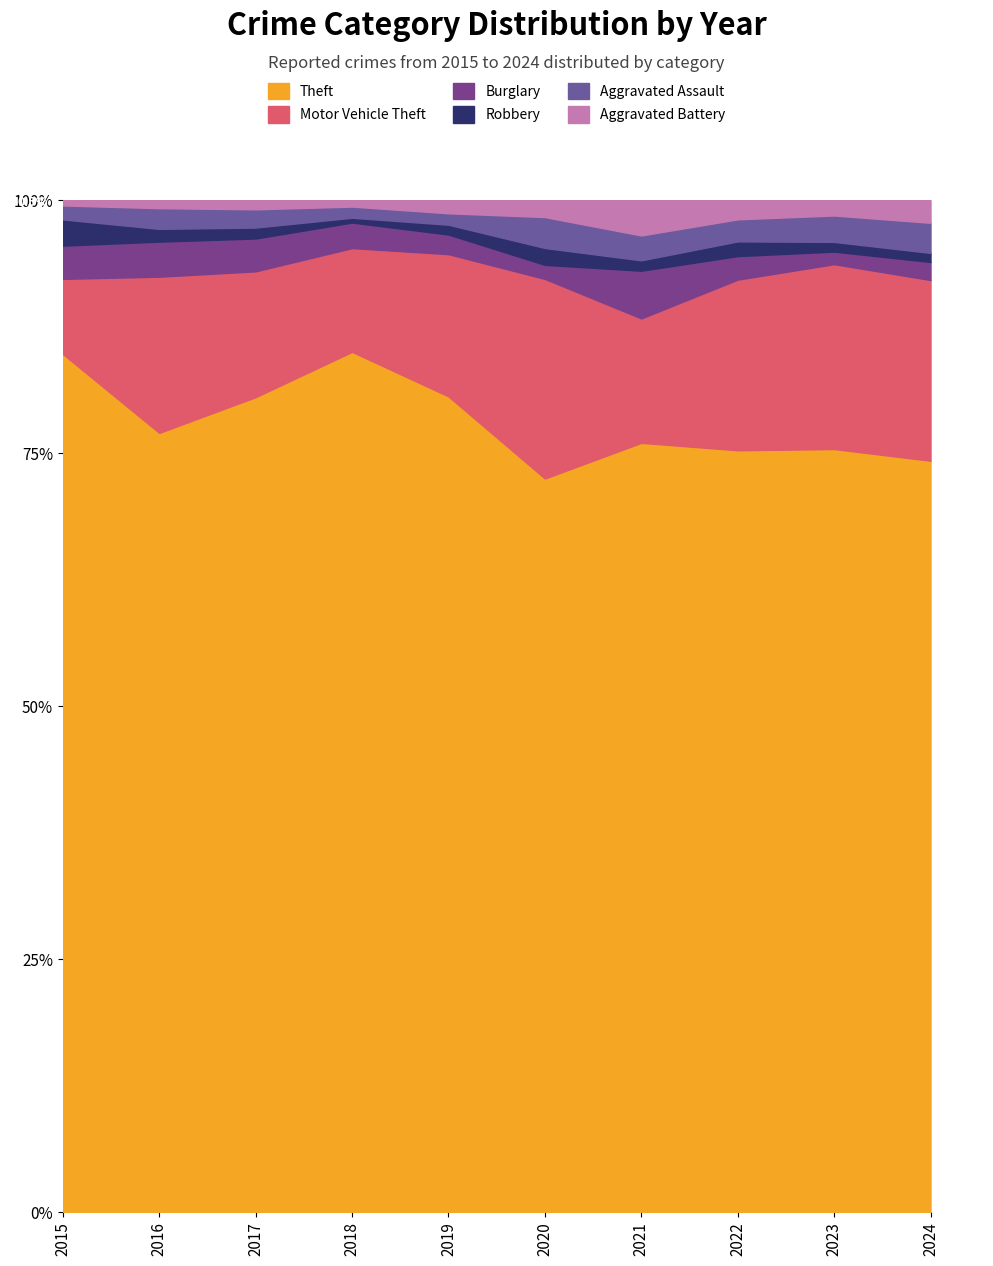

In Motor Vehicle Theft, how many points are lower than both neighbors (excluding endpoints)?

2